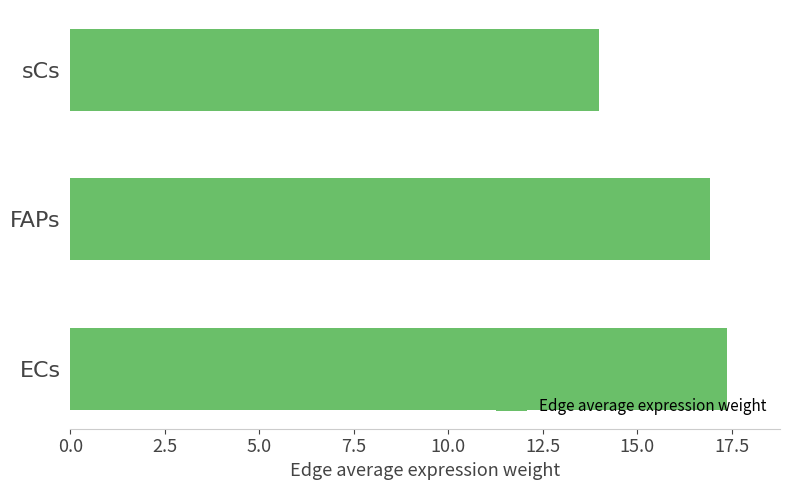

At which label is the value closest to 15?

sCs